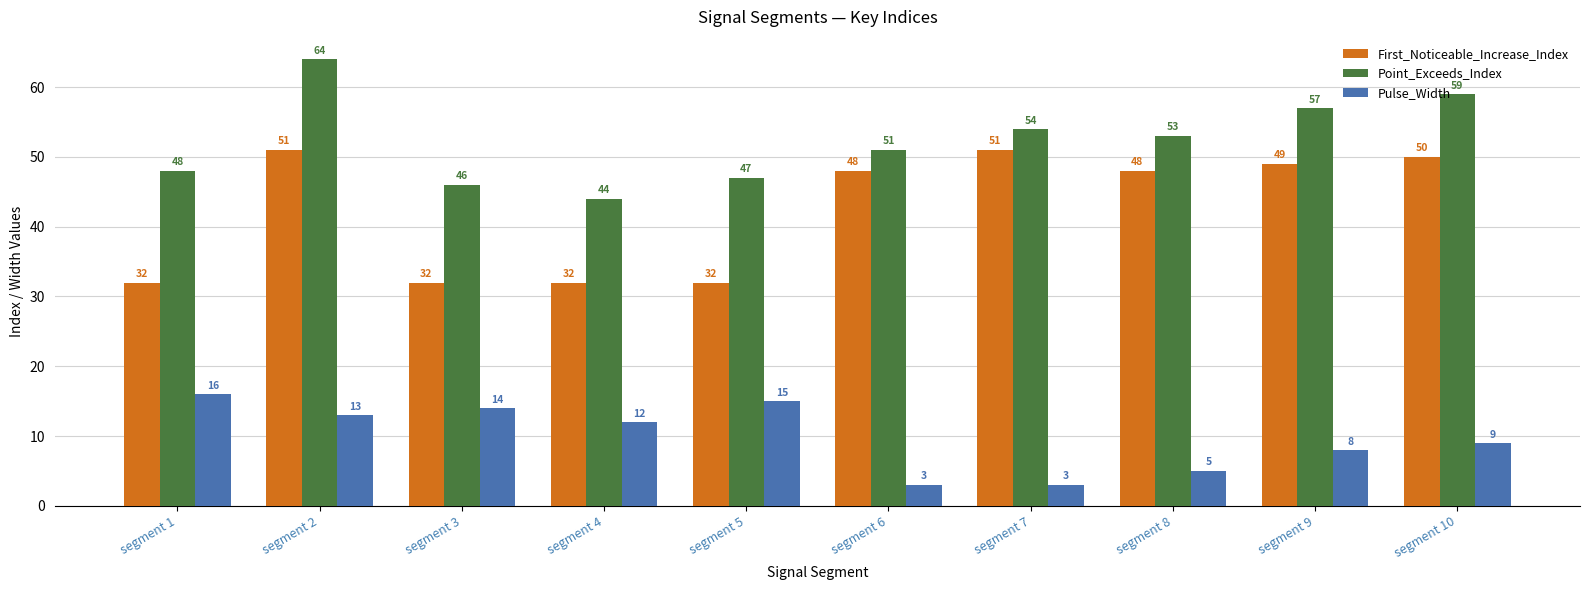

At which label does Point_Exceeds_Index first exceed 53?

segment 2